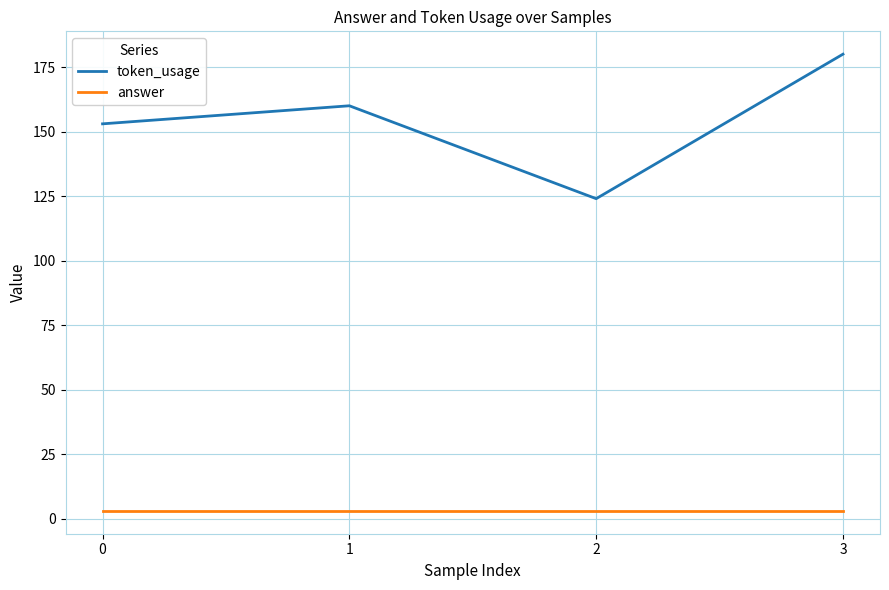

Between 0 and 3, which series saw the biggest shift?

token_usage